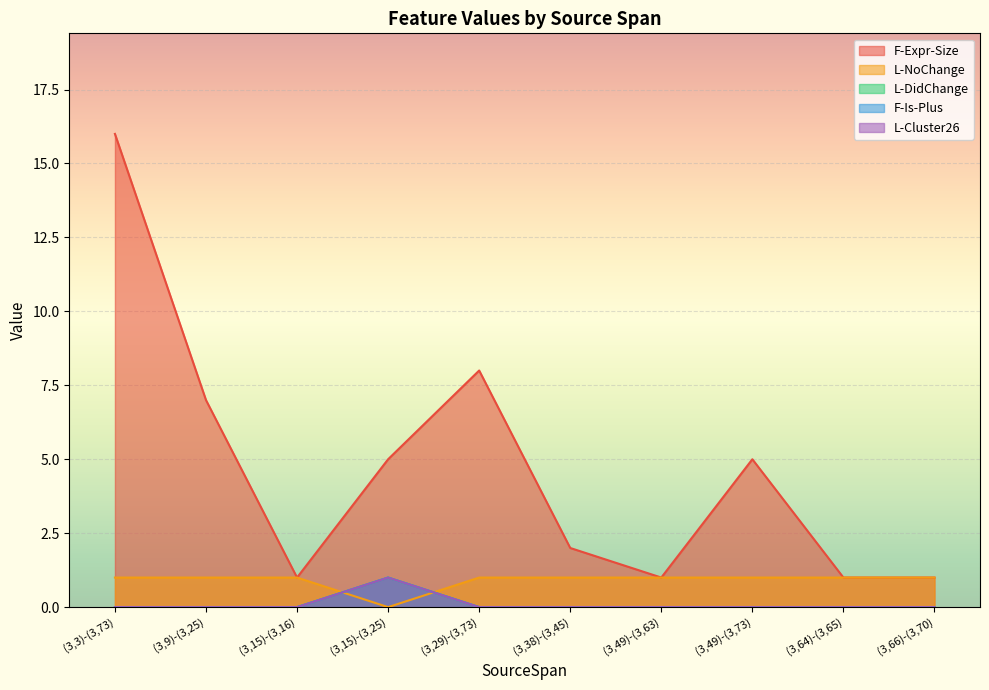

Read the F-Expr-Size value at (3,49)-(3,73), to the nearest 5.

5